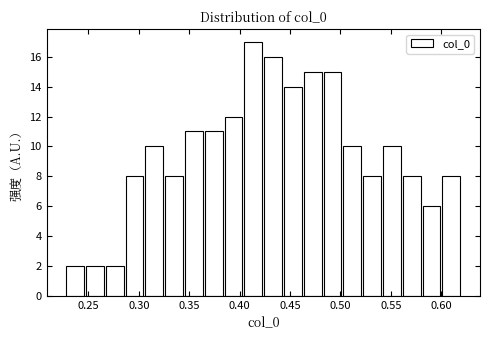

Around what value on the x-axis is the tallest bar? Give the approximate position of its centre, as read against the axis.

0.415